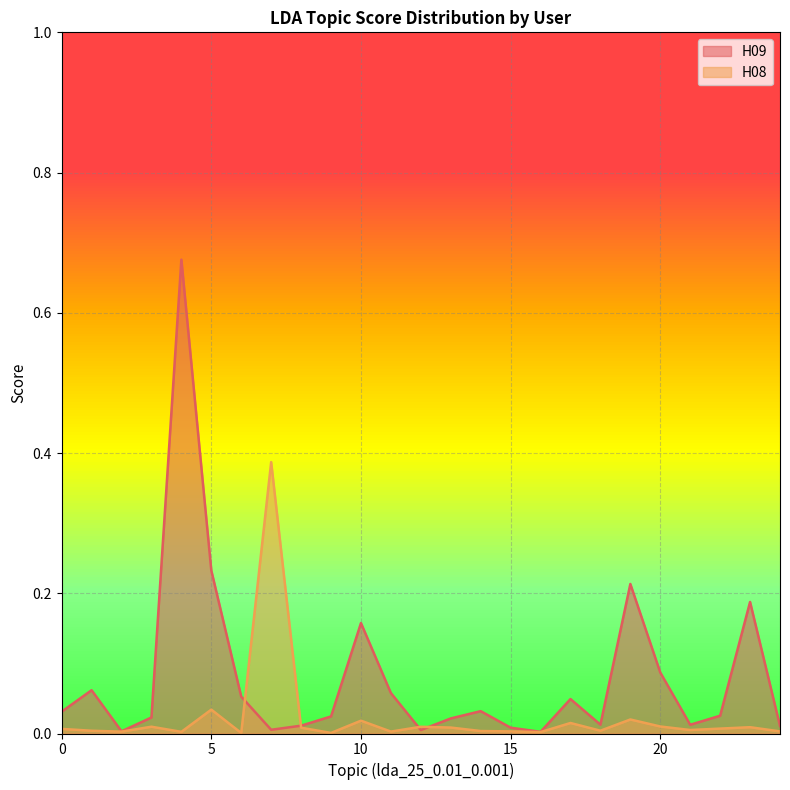

Reading left to right, transcribe all the data shown in this chart.

H09: 0=0.0	1=0.1	2=0.0	3=0.0	4=0.7	5=0.2	6=0.1	7=0.0	8=0.0	9=0.0	10=0.2	11=0.1	12=0.0	13=0.0	14=0.0	15=0.0	16=0.0	17=0.0	18=0.0	19=0.2	20=0.1	21=0.0	22=0.0	23=0.2	24=0.0
H08: 0=0.0	1=0.0	2=0.0	3=0.0	4=0.0	5=0.0	6=0.0	7=0.4	8=0.0	9=0.0	10=0.0	11=0.0	12=0.0	13=0.0	14=0.0	15=0.0	16=0.0	17=0.0	18=0.0	19=0.0	20=0.0	21=0.0	22=0.0	23=0.0	24=0.0